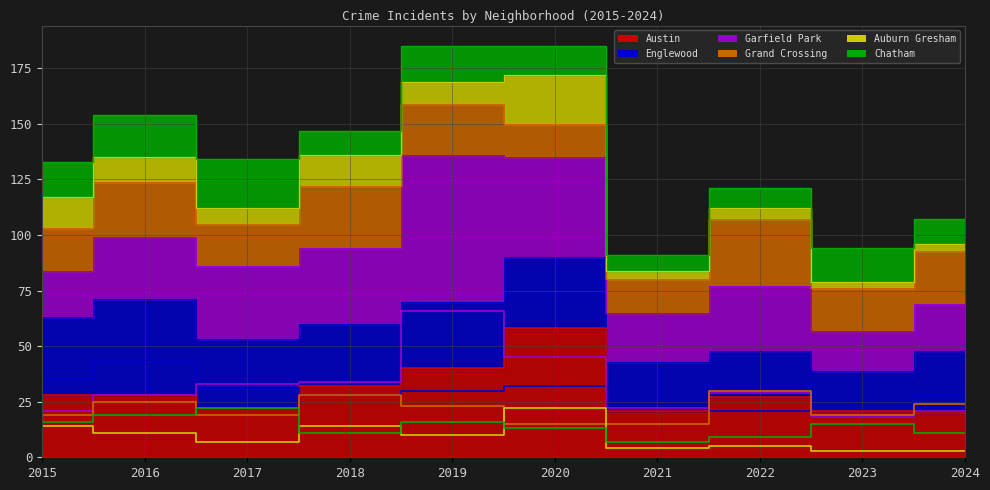

At which category is the sum across all series the highest?

2019